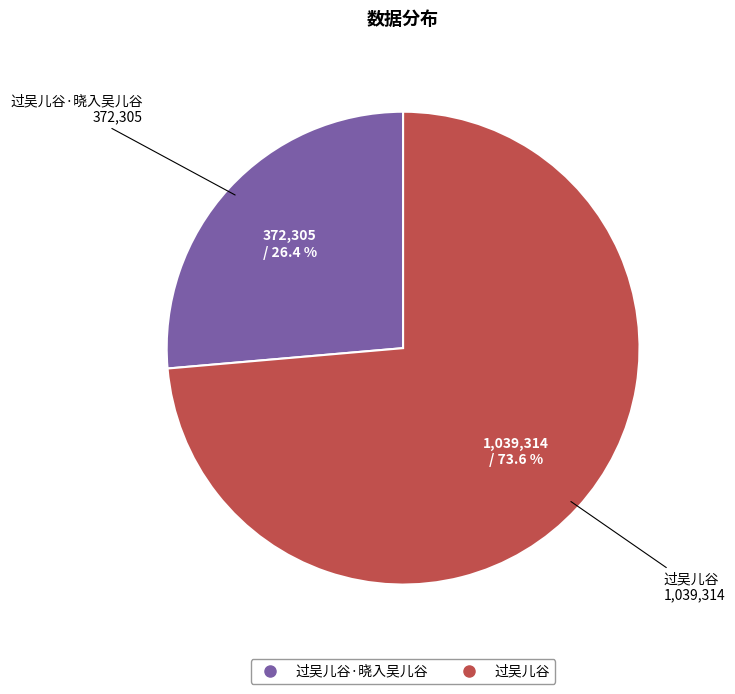

Is there any slice that represents more than half of the pie?

Yes